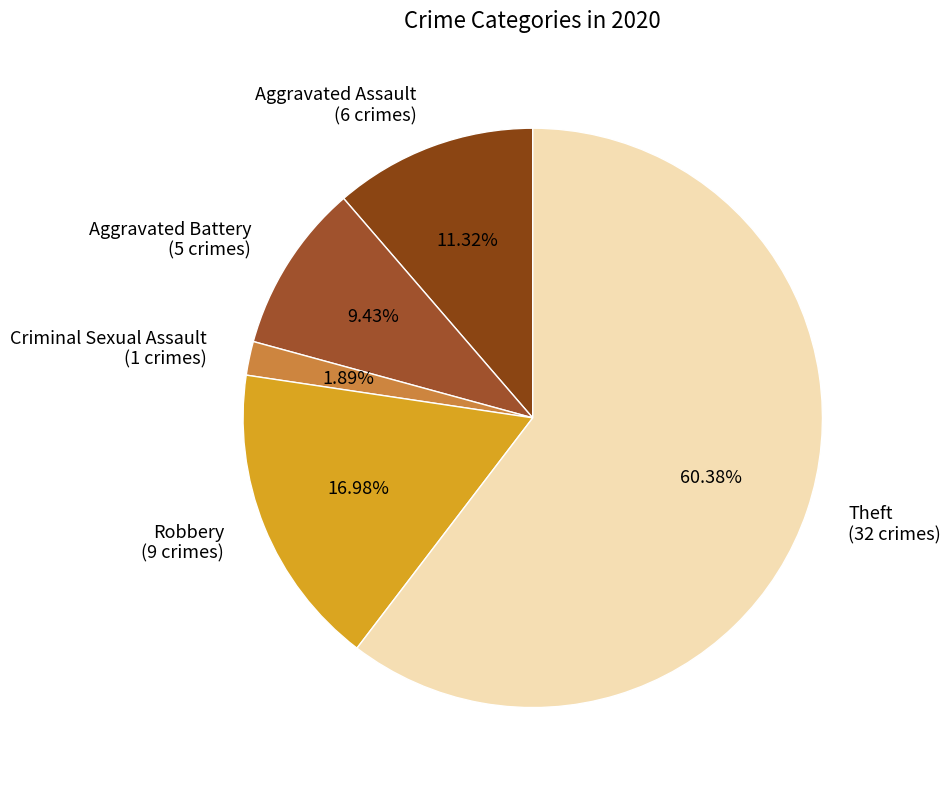

Does Criminal Sexual Assault (1 crimes) account for over 50% of the chart?

No